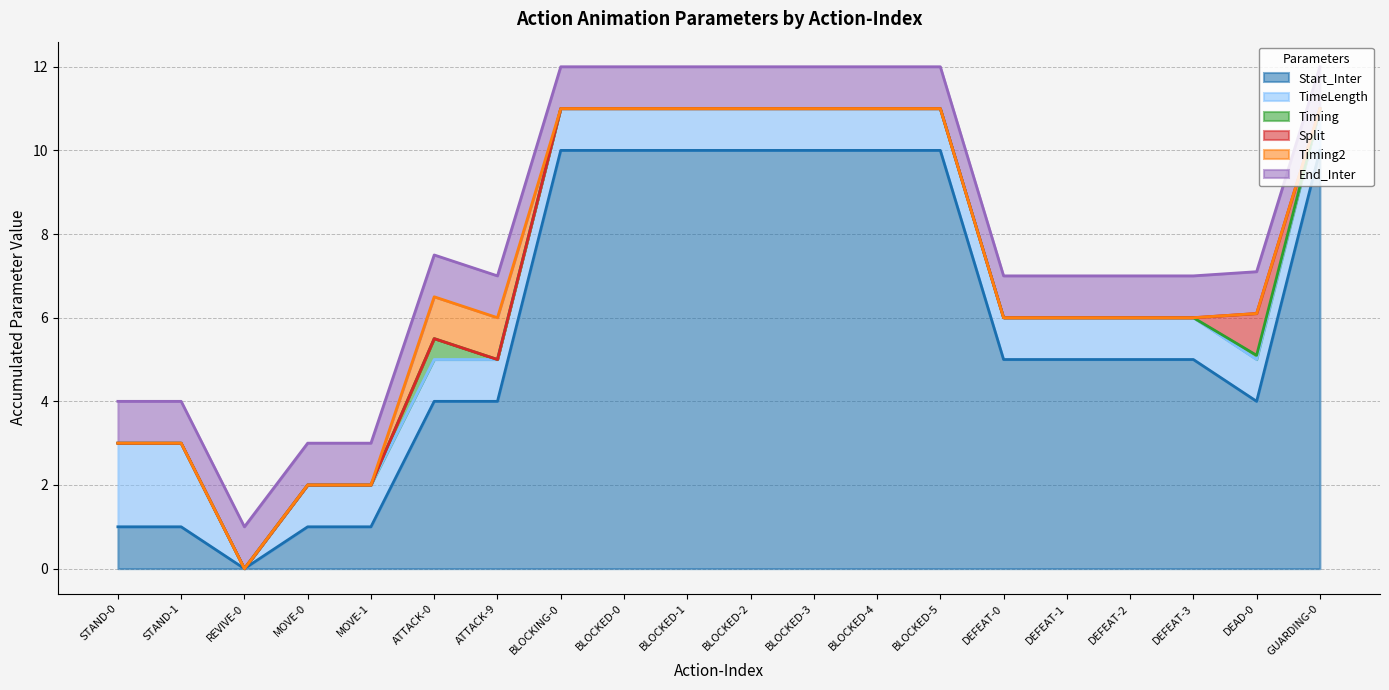

Reading left to right, what are all the values shown in this chart?

Start_Inter: STAND-0=1.0	STAND-1=1.0	REVIVE-0=0.0	MOVE-0=1.0	MOVE-1=1.0	ATTACK-0=4.0	ATTACK-9=4.0	BLOCKING-0=10.0	BLOCKED-0=10.0	BLOCKED-1=10.0	BLOCKED-2=10.0	BLOCKED-3=10.0	BLOCKED-4=10.0	BLOCKED-5=10.0	DEFEAT-0=5.0	DEFEAT-1=5.0	DEFEAT-2=5.0	DEFEAT-3=5.0	DEAD-0=4.0	GUARDING-0=10.0
TimeLength: STAND-0=2.0	STAND-1=2.0	REVIVE-0=0.0	MOVE-0=1.0	MOVE-1=1.0	ATTACK-0=1.0	ATTACK-9=1.0	BLOCKING-0=1.0	BLOCKED-0=1.0	BLOCKED-1=1.0	BLOCKED-2=1.0	BLOCKED-3=1.0	BLOCKED-4=1.0	BLOCKED-5=1.0	DEFEAT-0=1.0	DEFEAT-1=1.0	DEFEAT-2=1.0	DEFEAT-3=1.0	DEAD-0=1.0	GUARDING-0=1.0
Timing: STAND-0=0.0	STAND-1=0.0	REVIVE-0=0.0	MOVE-0=0.0	MOVE-1=0.0	ATTACK-0=0.5	ATTACK-9=0.0	BLOCKING-0=0.0	BLOCKED-0=0.0	BLOCKED-1=0.0	BLOCKED-2=0.0	BLOCKED-3=0.0	BLOCKED-4=0.0	BLOCKED-5=0.0	DEFEAT-0=0.0	DEFEAT-1=0.0	DEFEAT-2=0.0	DEFEAT-3=0.0	DEAD-0=0.1	GUARDING-0=0.0
Split: STAND-0=0.0	STAND-1=0.0	REVIVE-0=0.0	MOVE-0=0.0	MOVE-1=0.0	ATTACK-0=0.0	ATTACK-9=0.0	BLOCKING-0=0.0	BLOCKED-0=0.0	BLOCKED-1=0.0	BLOCKED-2=0.0	BLOCKED-3=0.0	BLOCKED-4=0.0	BLOCKED-5=0.0	DEFEAT-0=0.0	DEFEAT-1=0.0	DEFEAT-2=0.0	DEFEAT-3=0.0	DEAD-0=1.0	GUARDING-0=0.0
Timing2: STAND-0=0.0	STAND-1=0.0	REVIVE-0=0.0	MOVE-0=0.0	MOVE-1=0.0	ATTACK-0=1.0	ATTACK-9=1.0	BLOCKING-0=0.0	BLOCKED-0=0.0	BLOCKED-1=0.0	BLOCKED-2=0.0	BLOCKED-3=0.0	BLOCKED-4=0.0	BLOCKED-5=0.0	DEFEAT-0=0.0	DEFEAT-1=0.0	DEFEAT-2=0.0	DEFEAT-3=0.0	DEAD-0=0.0	GUARDING-0=0.0
End_Inter: STAND-0=1.0	STAND-1=1.0	REVIVE-0=1.0	MOVE-0=1.0	MOVE-1=1.0	ATTACK-0=1.0	ATTACK-9=1.0	BLOCKING-0=1.0	BLOCKED-0=1.0	BLOCKED-1=1.0	BLOCKED-2=1.0	BLOCKED-3=1.0	BLOCKED-4=1.0	BLOCKED-5=1.0	DEFEAT-0=1.0	DEFEAT-1=1.0	DEFEAT-2=1.0	DEFEAT-3=1.0	DEAD-0=1.0	GUARDING-0=1.0